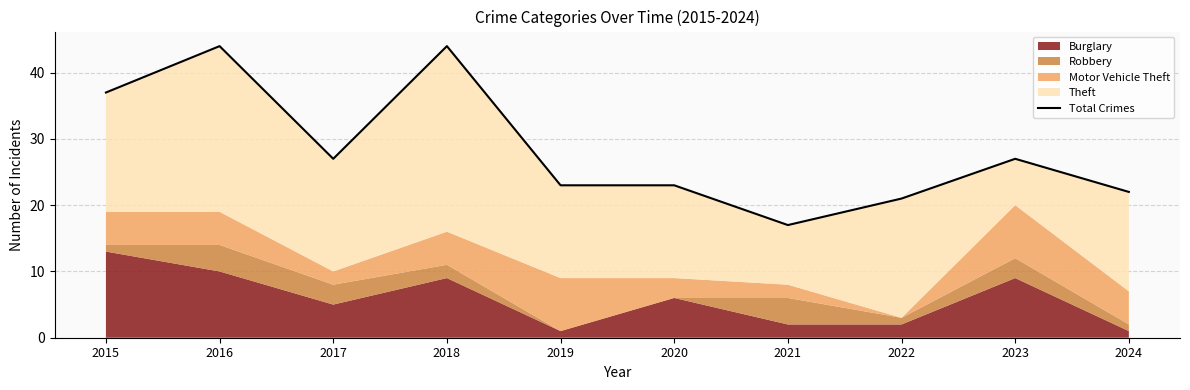

Rank the categories by value from lowest to highest.

2021, 2022, 2024, 2019, 2020, 2017, 2023, 2015, 2016, 2018